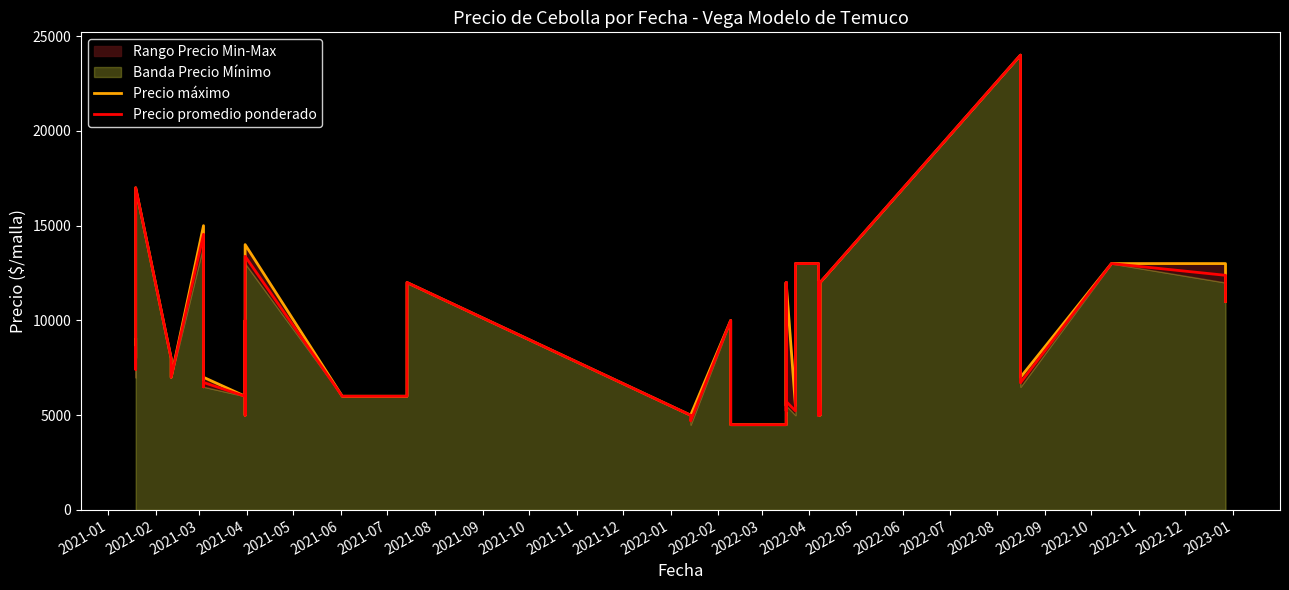

How many interior local peaks does the Precio máximo series have?

11